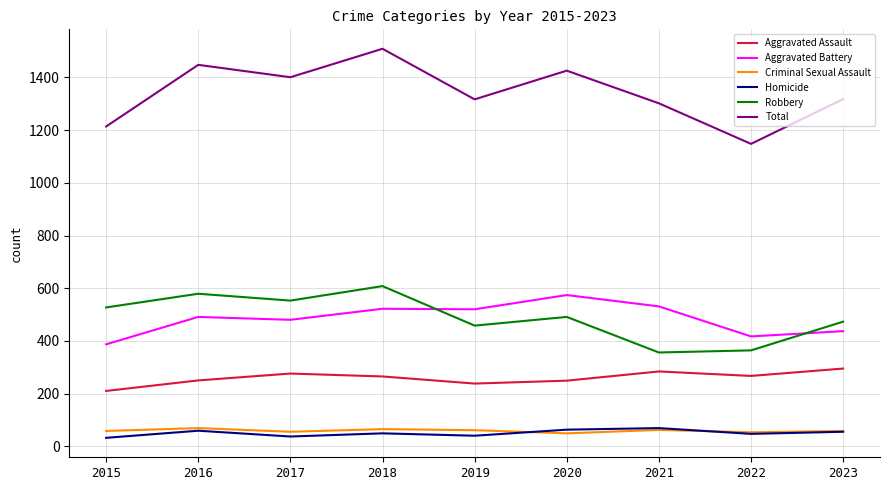

True or false: Homicide and Aggravated Assault intersect in this chart.

False